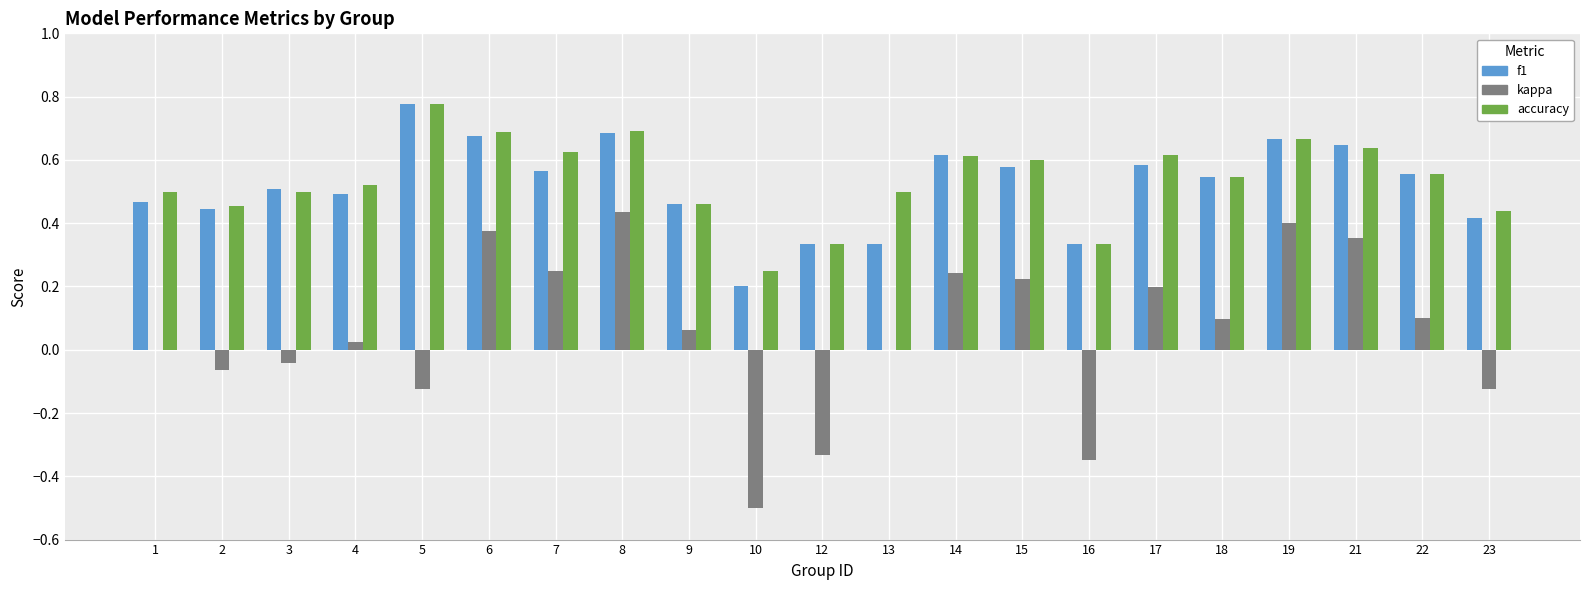

Which series has the widest spread of values?

kappa